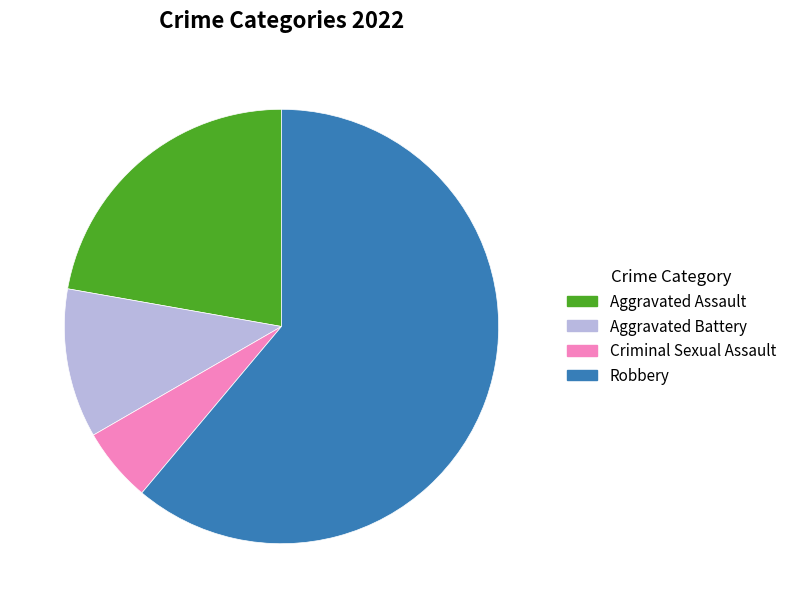

Rank the categories by value from highest to lowest.

Robbery, Aggravated Assault, Aggravated Battery, Criminal Sexual Assault